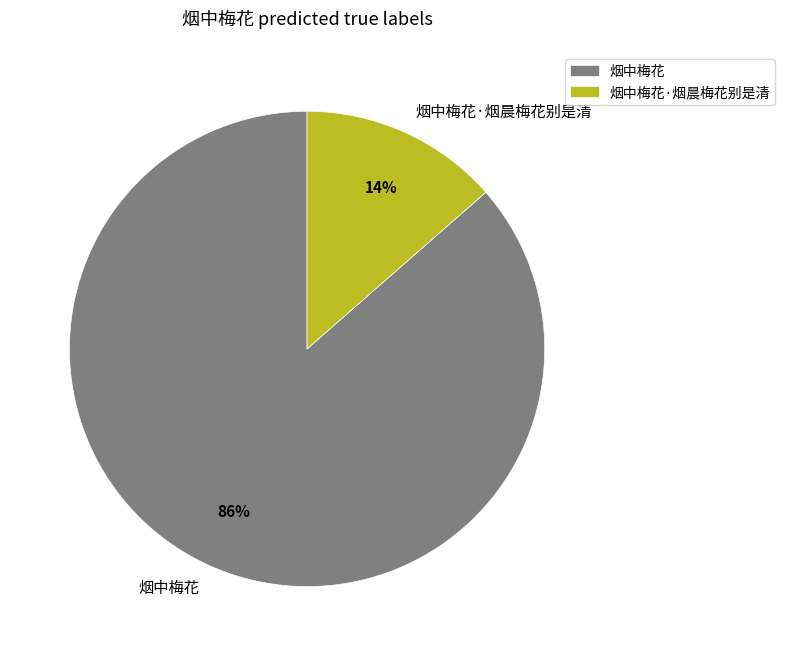

Is it true that 烟中梅花·烟晨梅花别是清 is 5% of the pie?

False